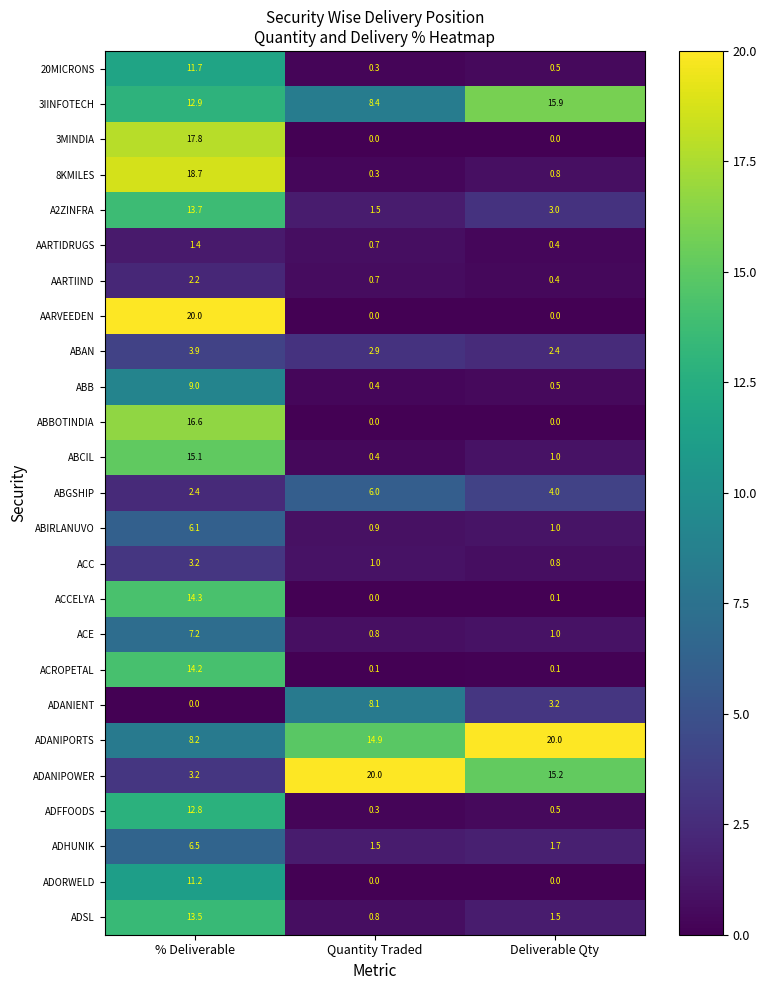

True or false: 3IINFOTECH has a value of 12.3 at Quantity Traded.

False